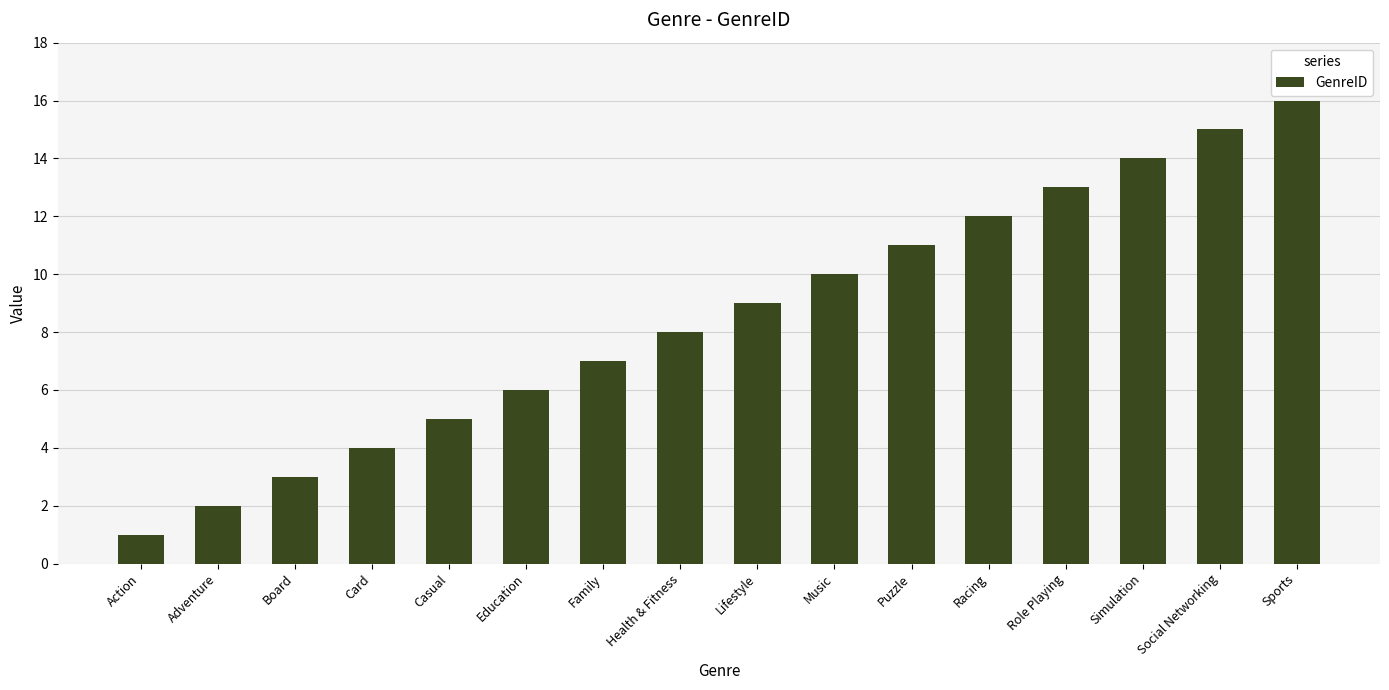

Where is the data nearest to the value 8?

Health & Fitness